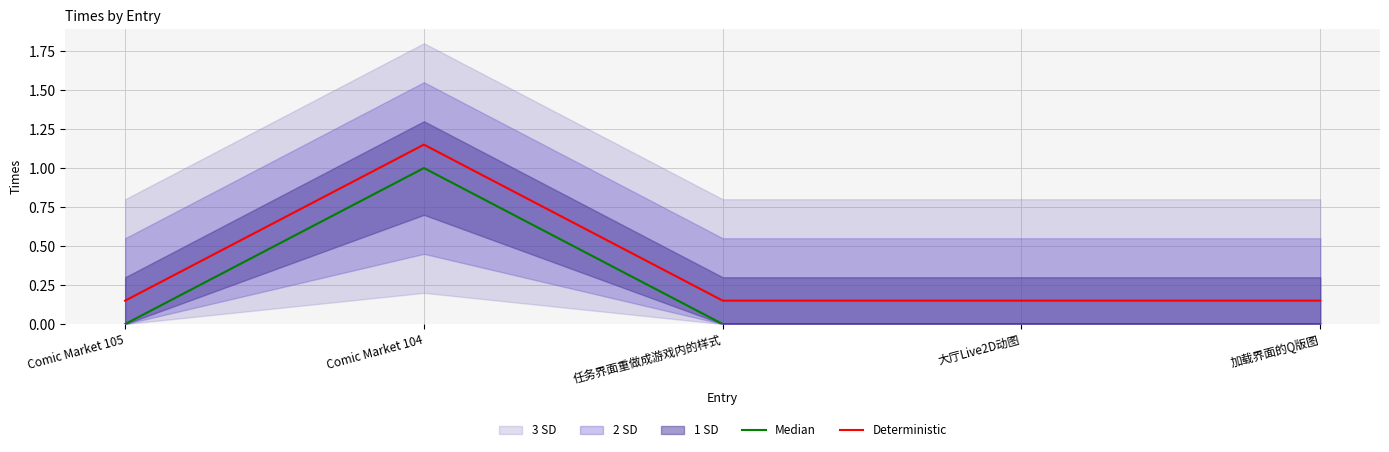

What is the highest value of the Median series?

1.0